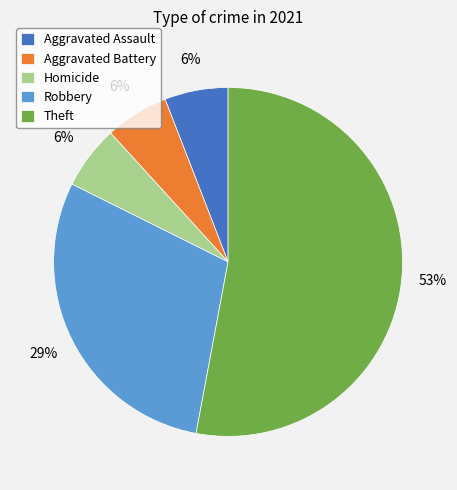

How many slices are in this pie chart?

5